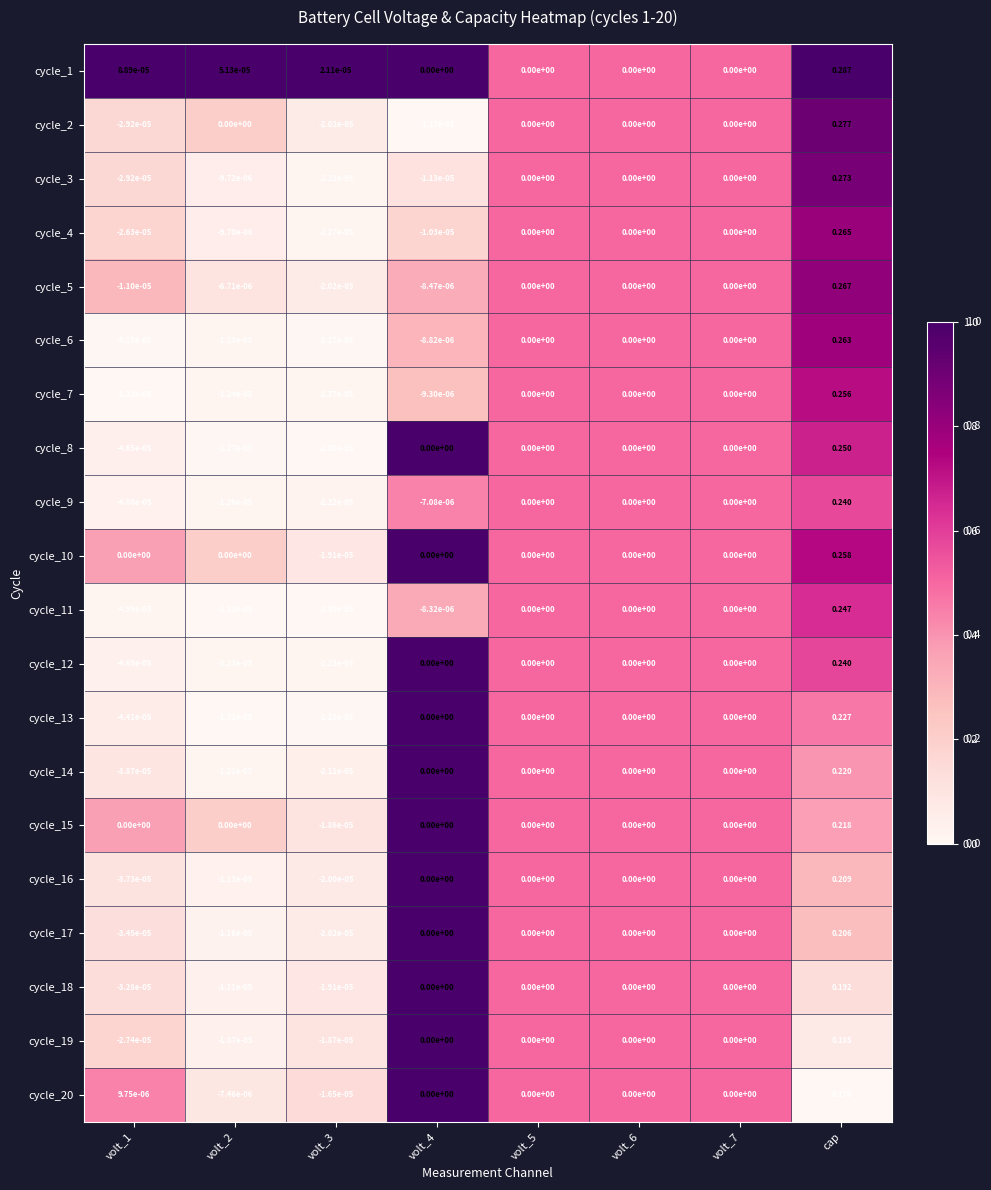

Which category has the highest value in the cycle_19 series?

cap